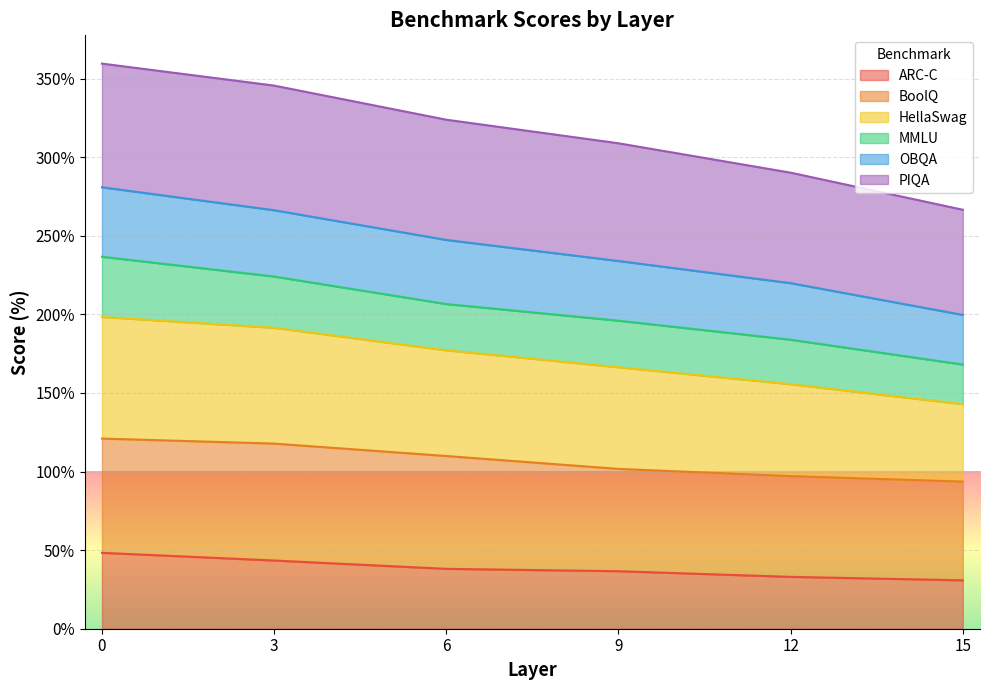

How many data points does each series have?

6